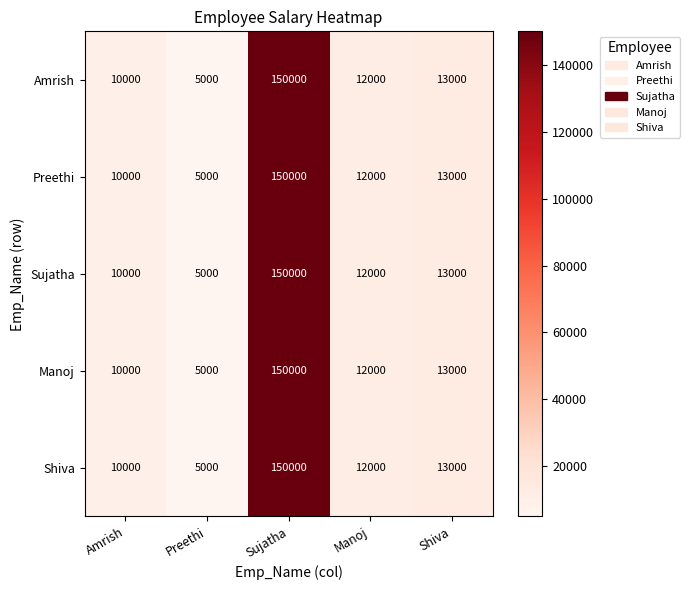

List the labels in order of Shiva value, smallest first.

Preethi, Amrish, Manoj, Shiva, Sujatha